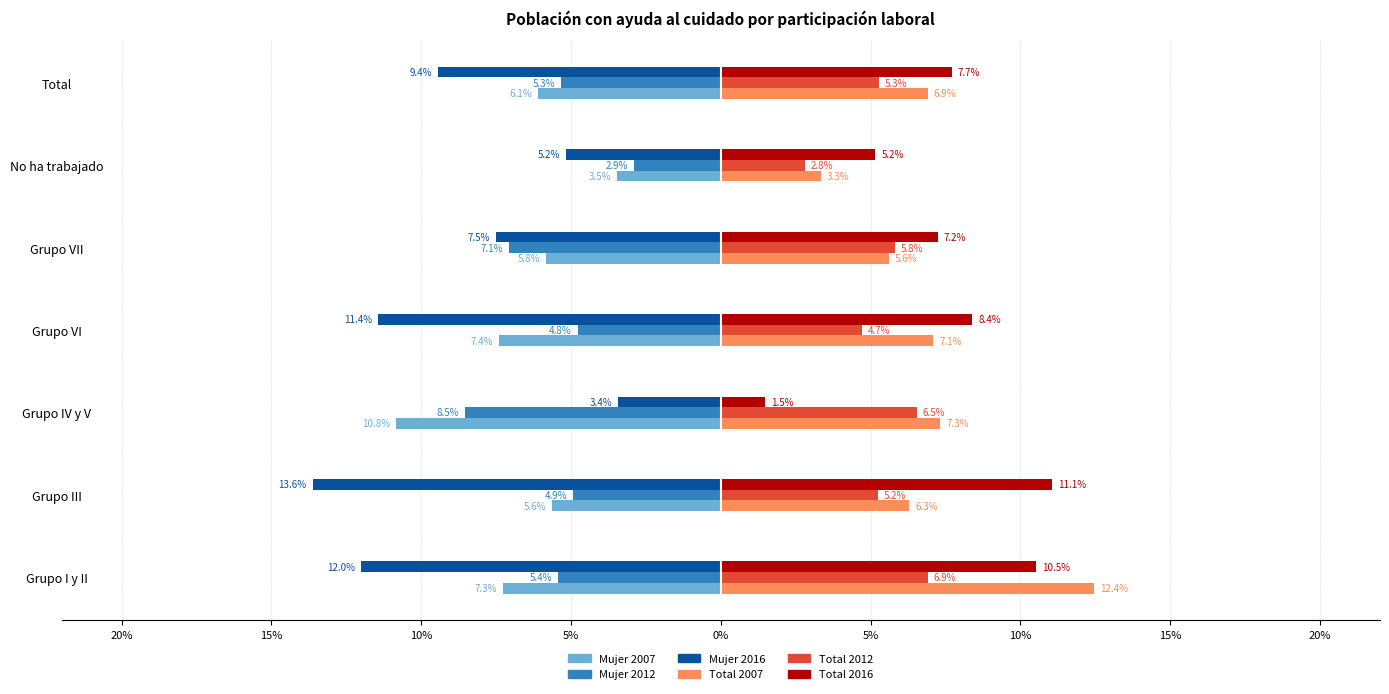

What are all the series names shown in the legend?

Mujer 2007, Mujer 2012, Mujer 2016, Total 2007, Total 2012, Total 2016